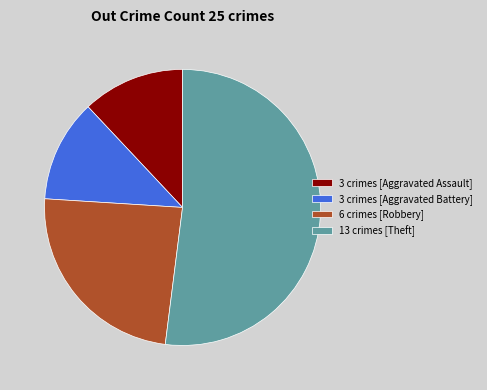

Which slice represents more than half of the pie?

13 crimes [Theft]